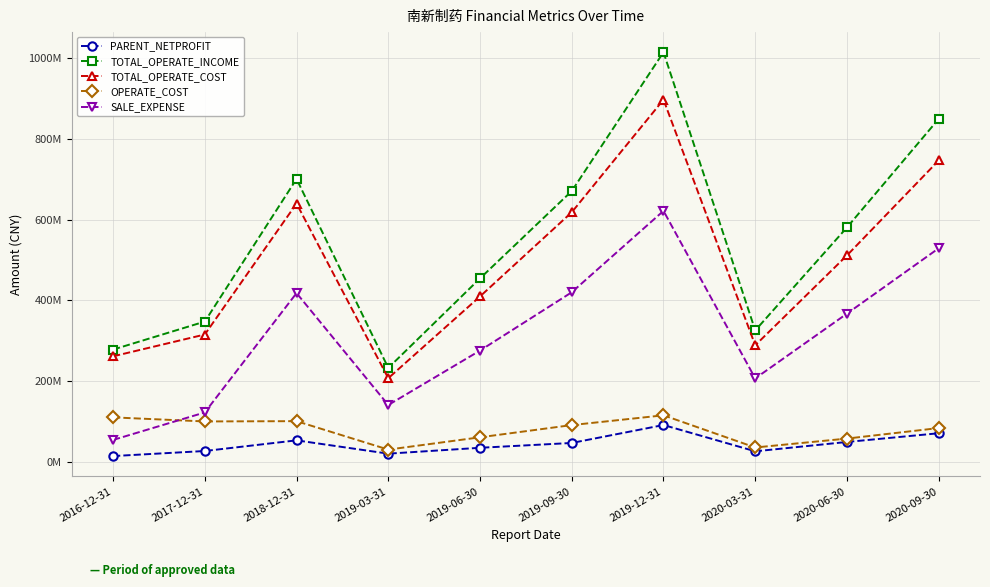

How many interior local valleys does the OPERATE_COST series have?

3